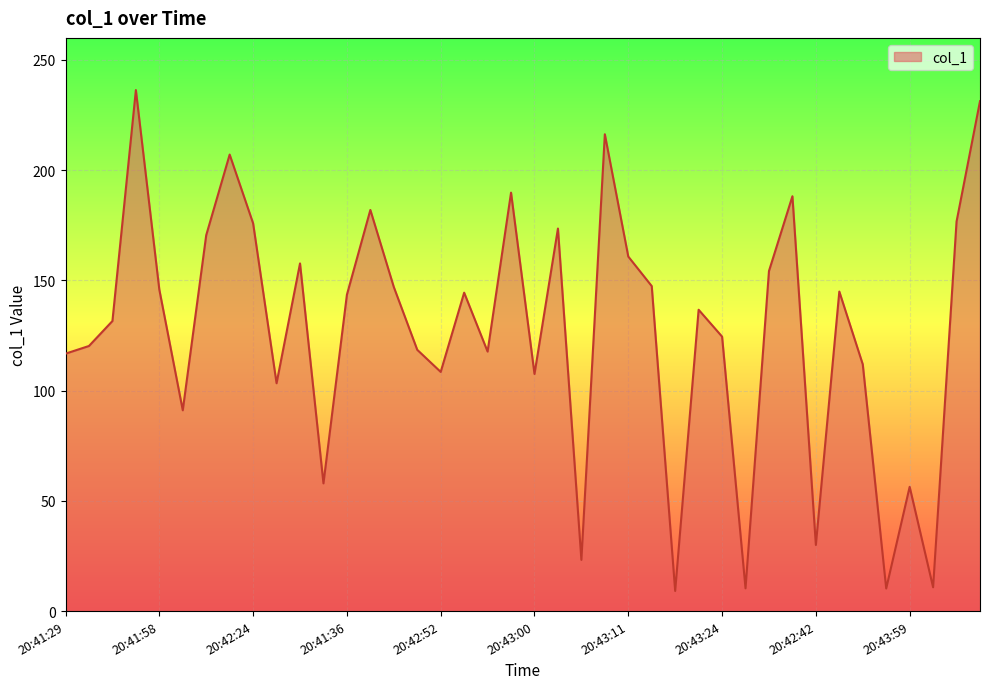

What is the difference between the maximum and minimum values?

227.2